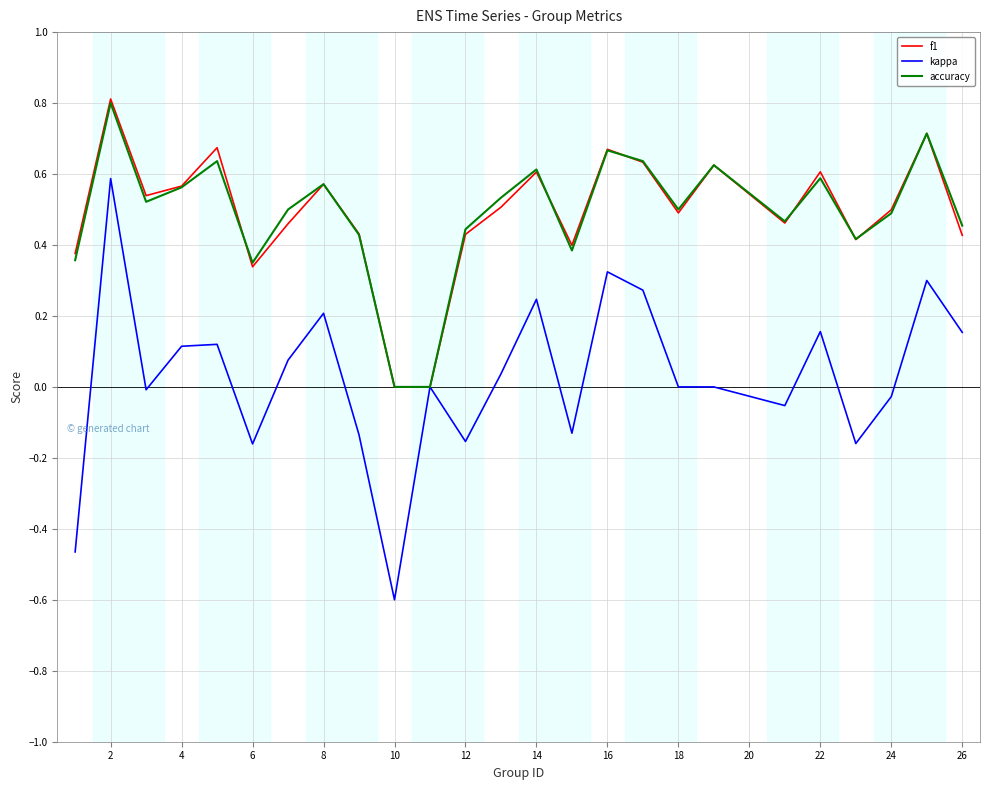

Which series has the widest spread of values?

kappa